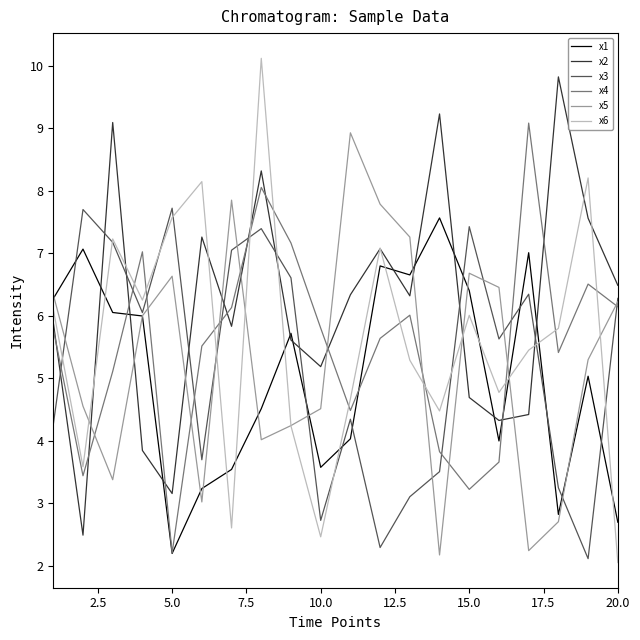

Which series ends up on top after the final intersection of x2 and x4?

x2